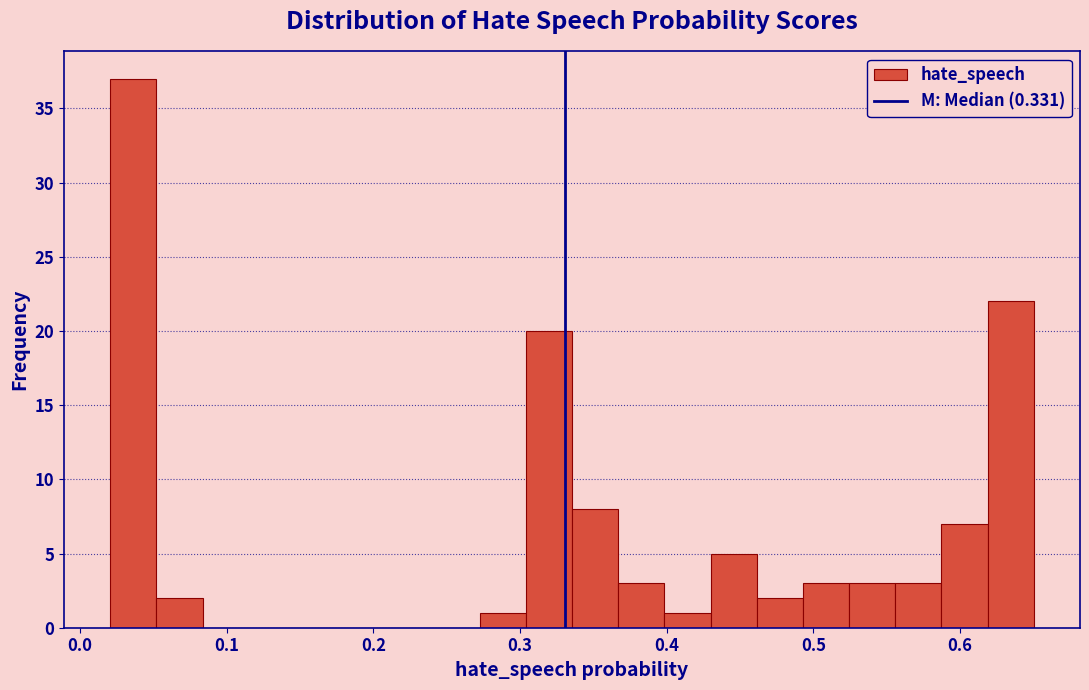

Around what value on the x-axis is the tallest bar? Give the approximate position of its centre, as read against the axis.

0.04